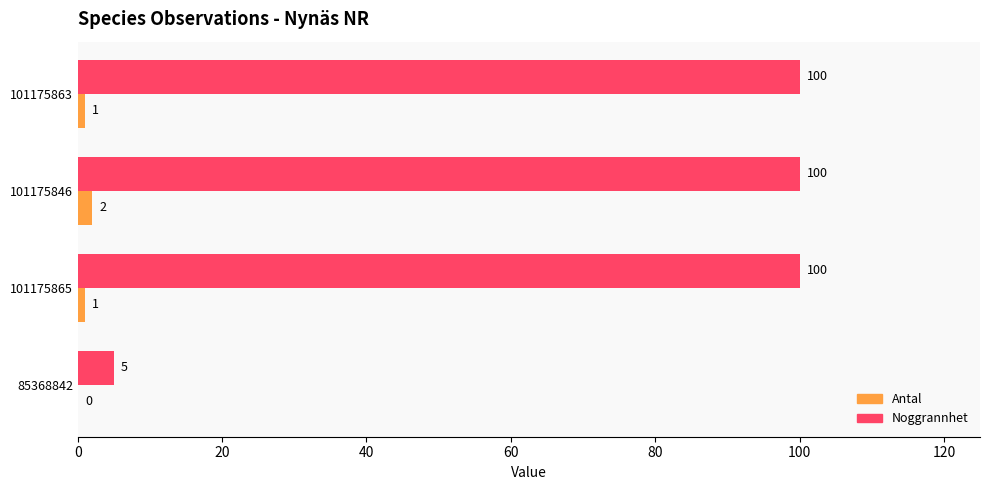

What are all the series names shown in the legend?

Antal, Noggrannhet